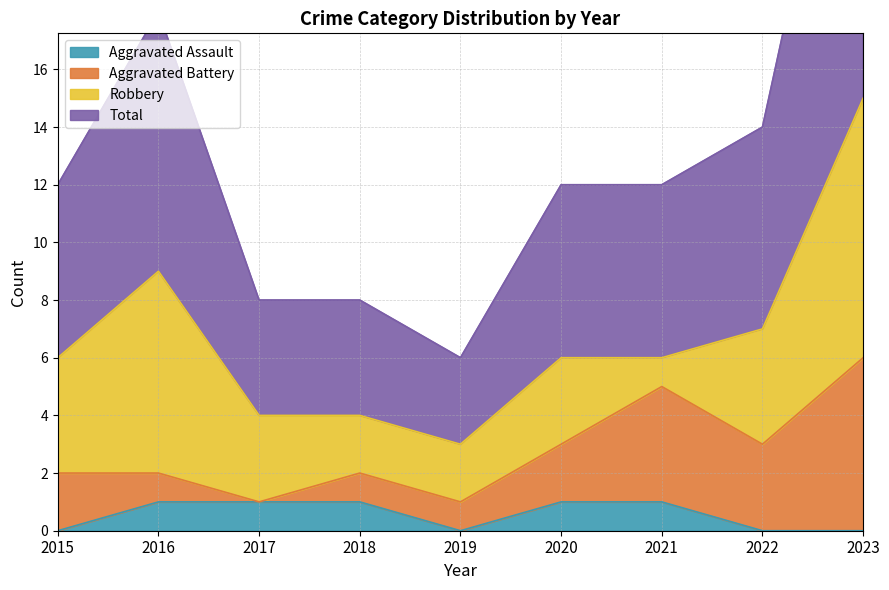

True or false: Aggravated Assault has a value of 1 at 2016.

True